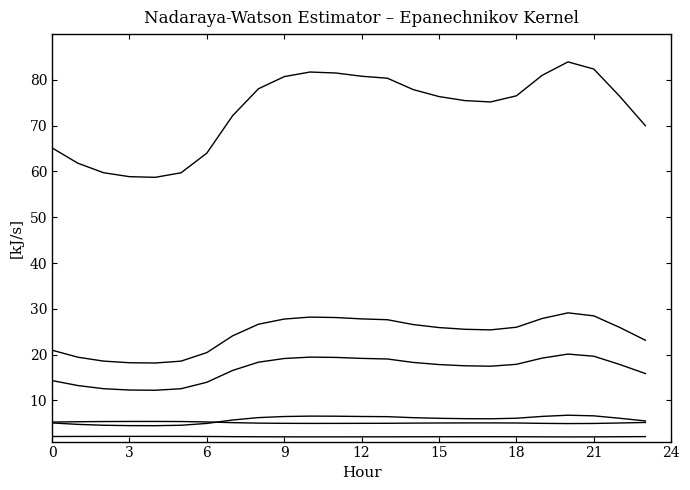

The value of col_3 at 21 is 8.0. True or false?

False